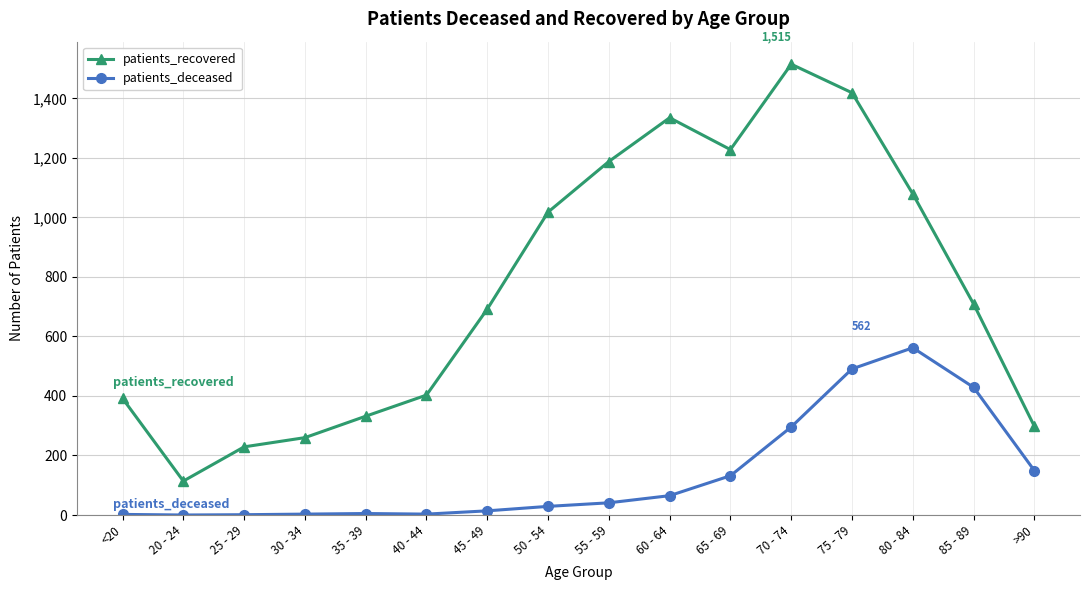

Which series has the largest total across all categories?

patients_recovered